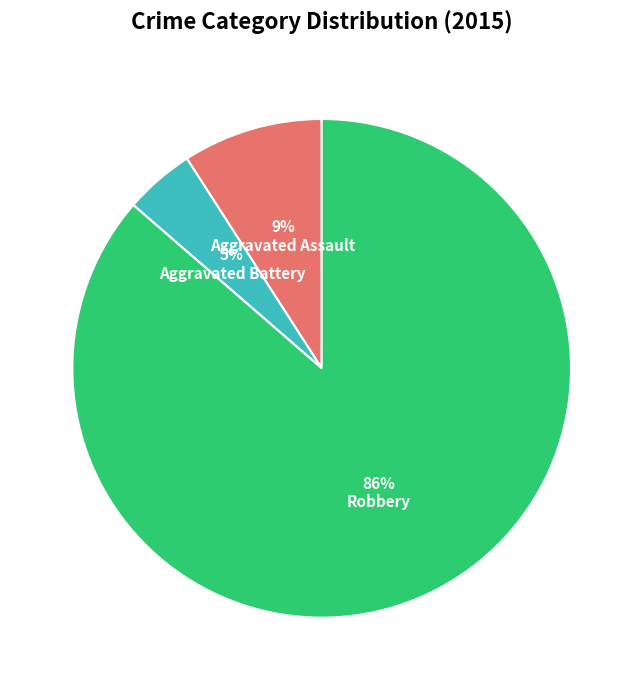

To the nearest percent, what is the difference between the largest and smallest slice percentages?

86%